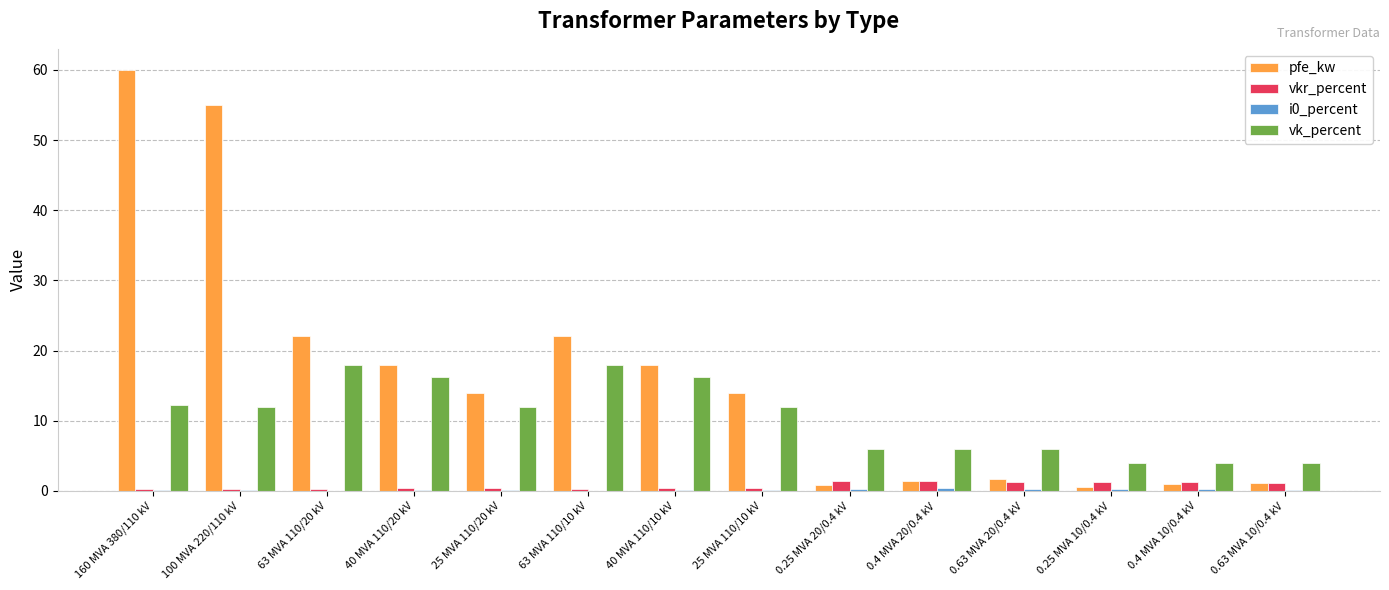

Is the value of vk_percent at 100 MVA 220/110 kV greater than the value of pfe_kw at 0.63 MVA 20/0.4 kV?

Yes